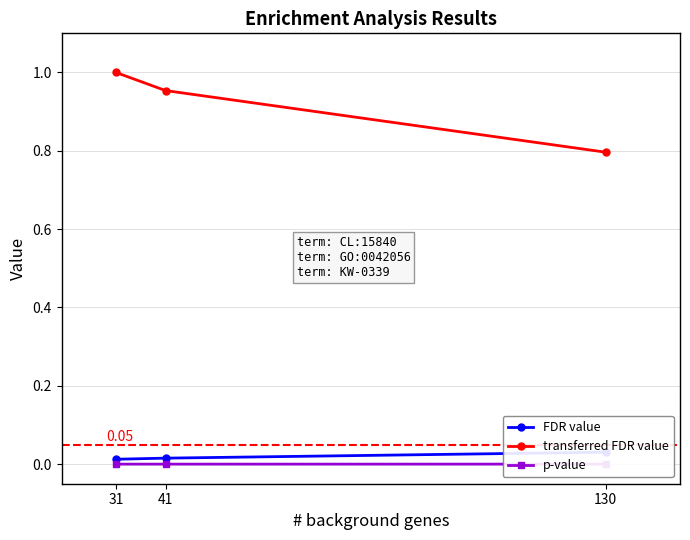

Reading left to right, extract all data points from this chart.

FDR value: 0.0	0.0	0.0
transferred FDR value: 1.0	1.0	0.8
p-value: 0.0	0.0	0.0